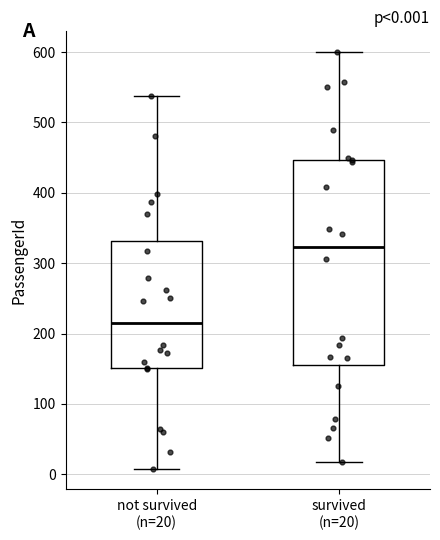

Which box's median line is the highest?

survived (n=20)